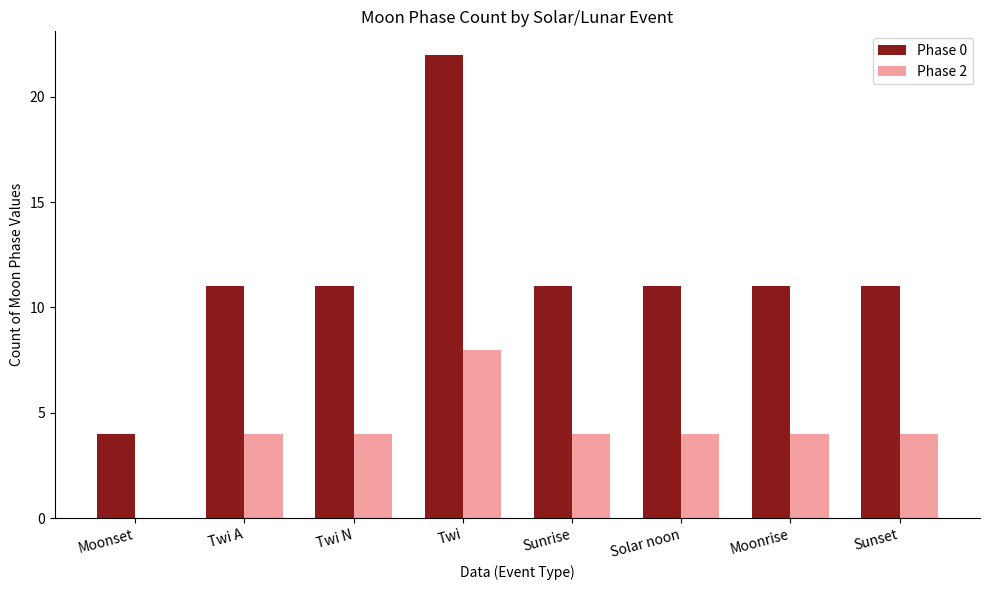

Which series has the largest total across all categories?

Phase 0